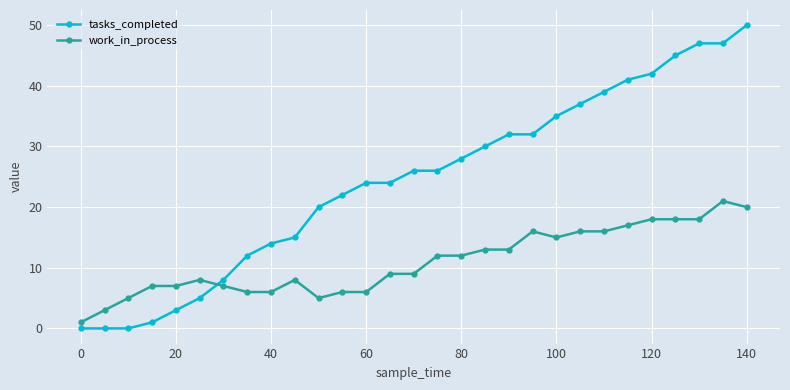

What is the maximum value for work_in_process?

21